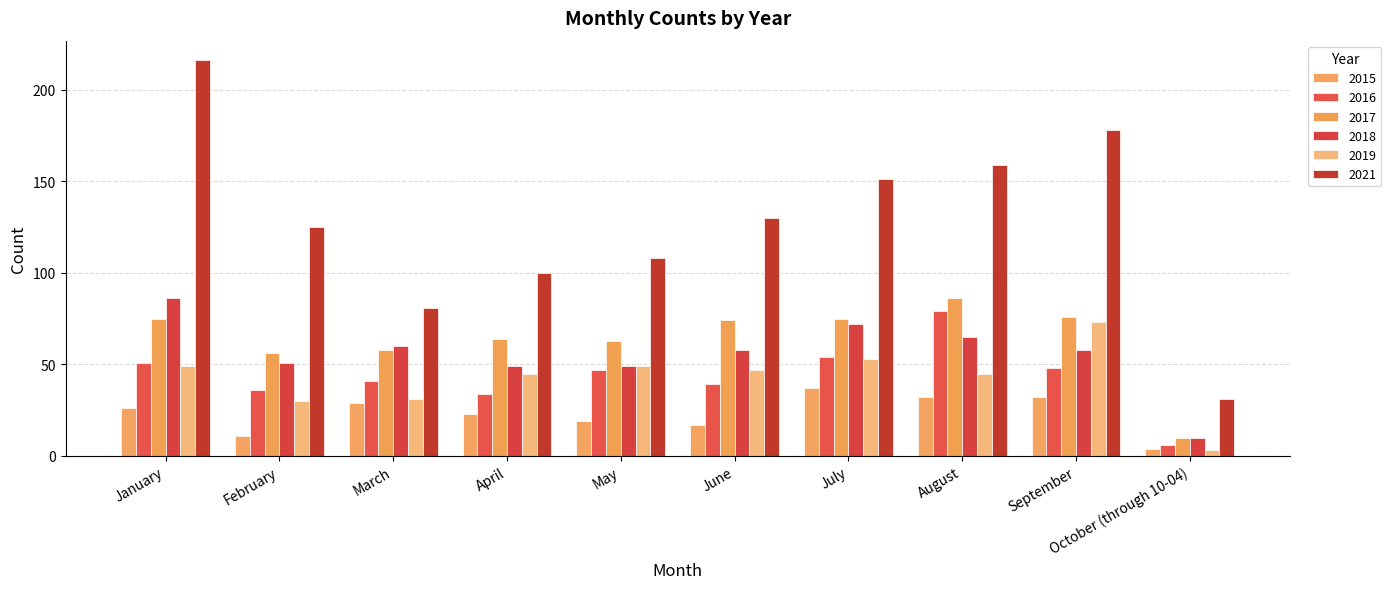

Reading left to right, transcribe all the data shown in this chart.

2015: 26	11	29	23	19	17	37	32	32	4
2016: 51	36	41	34	47	39	54	79	48	6
2017: 75	56	58	64	63	74	75	86	76	10
2018: 86	51	60	49	49	58	72	65	58	10
2019: 49	30	31	45	49	47	53	45	73	3
2021: 216	125	81	100	108	130	151	159	178	31